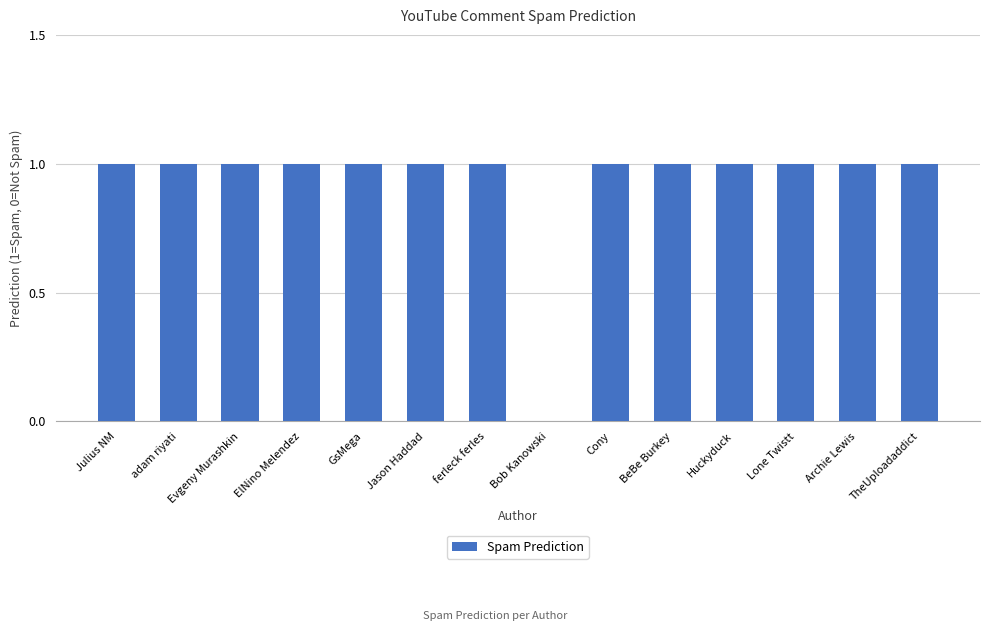

What is the sum of the values at GsMega and Cony?

2